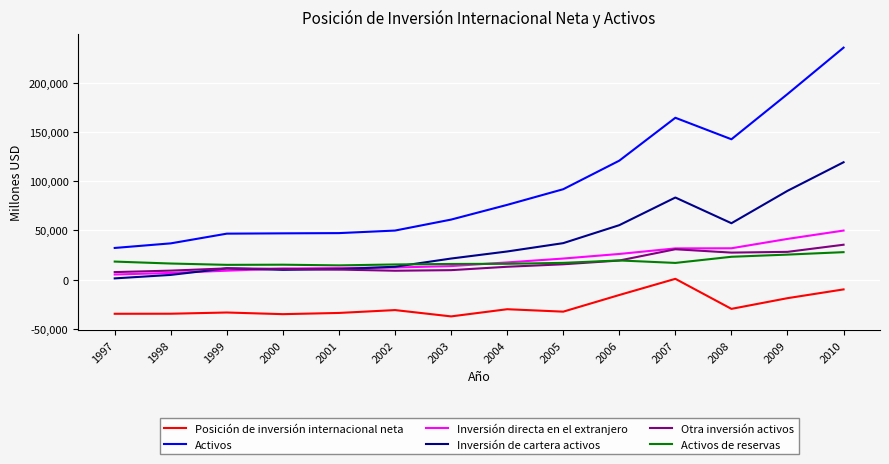

How many lines are shown in the chart?

6